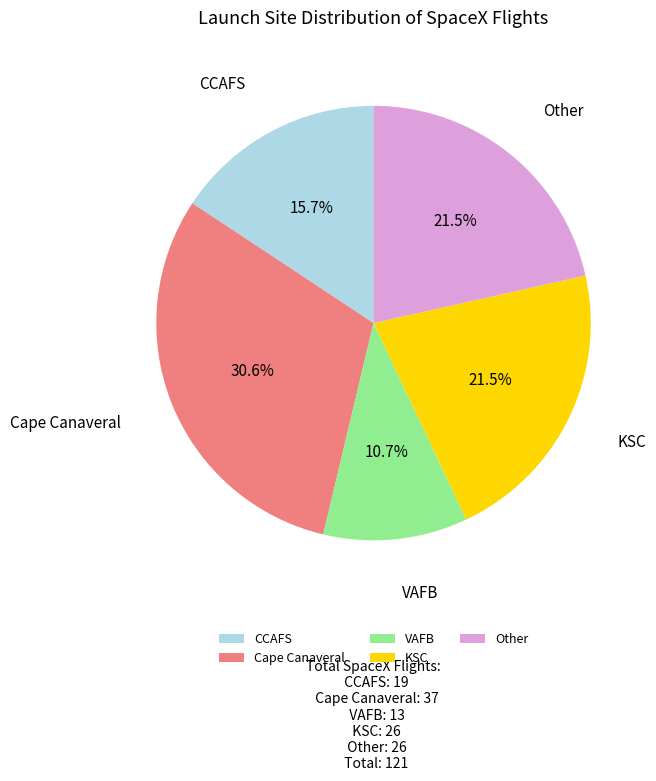

How many segments does this pie chart have?

5